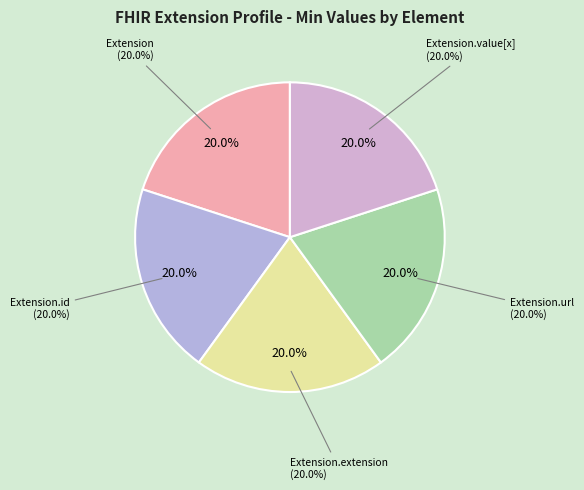

Is it true that Extension.extension is 99% of the pie?

False